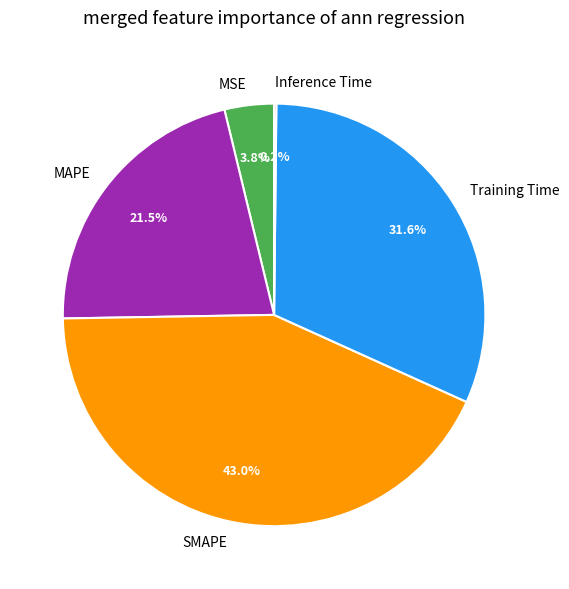

Is SMAPE the majority of the pie?

No